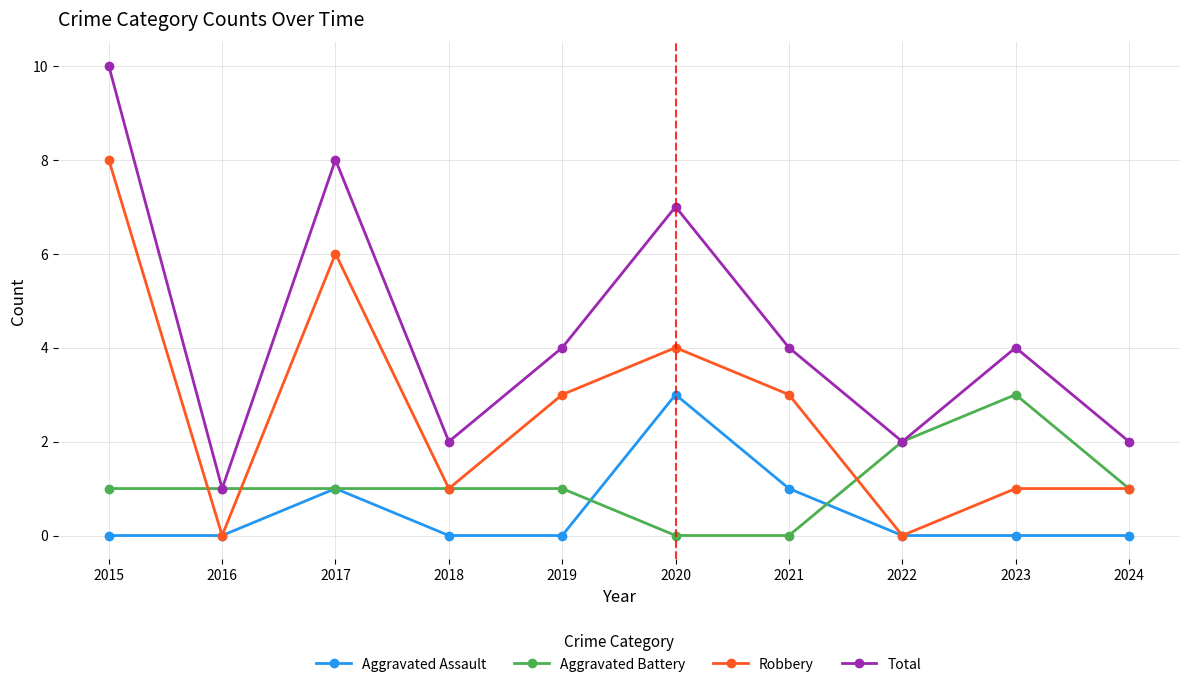

How many distinct data groups are displayed?

4